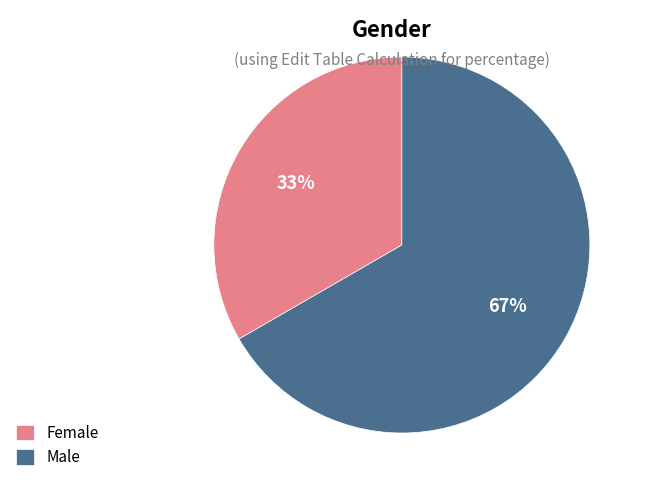

How many slices are in this pie chart?

2